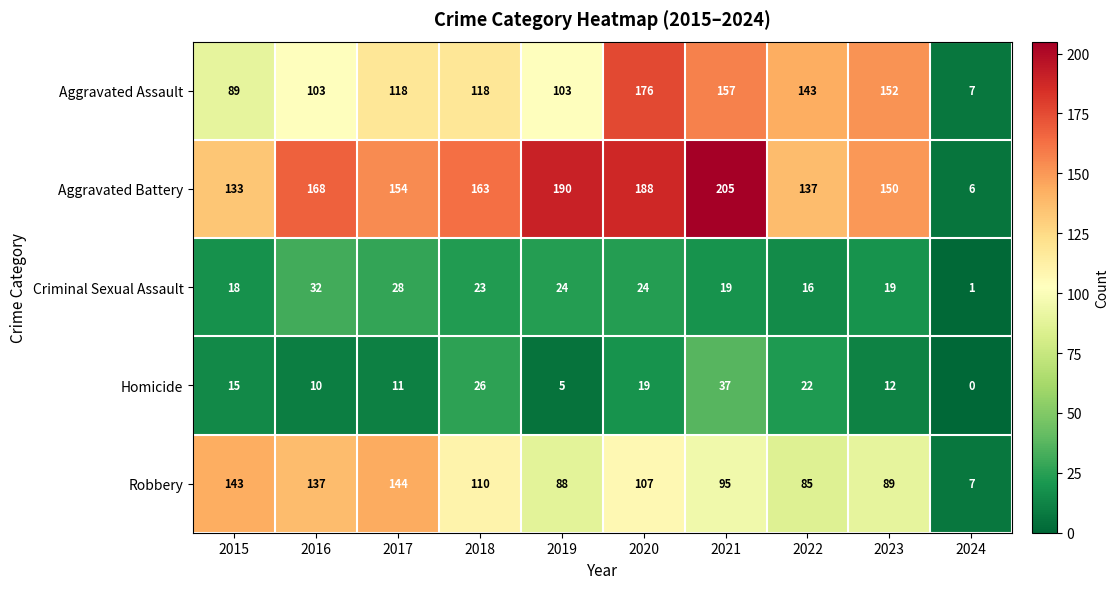

Which category has the lowest value across all series?

2024